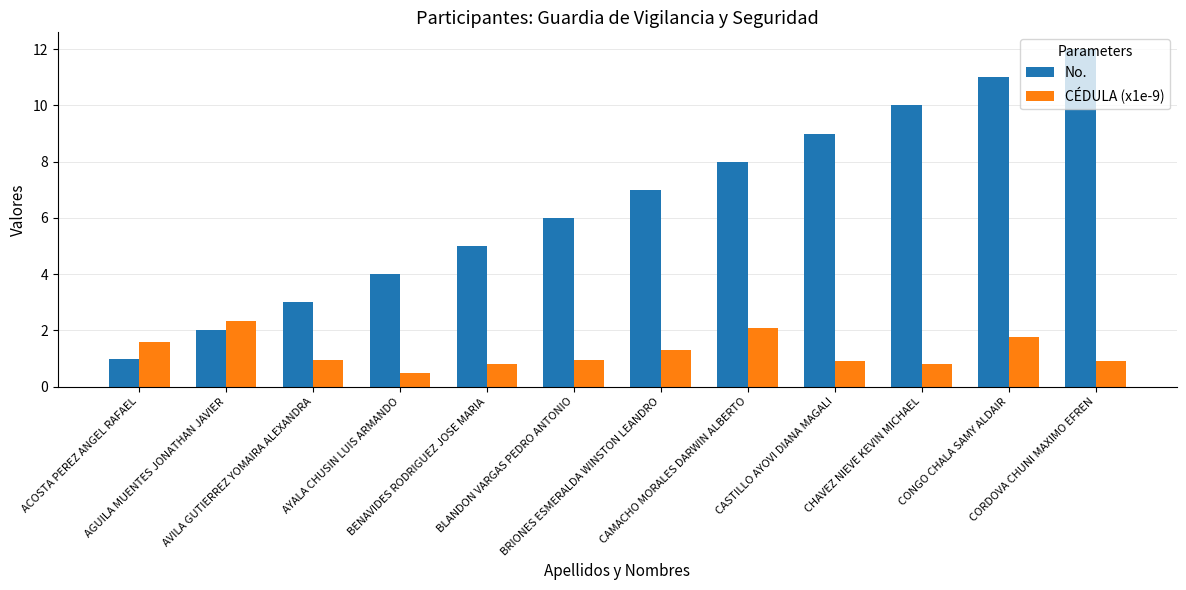

What is the label of the 8th bar from the right?

BENAVIDES RODRIGUEZ JOSE MARIA